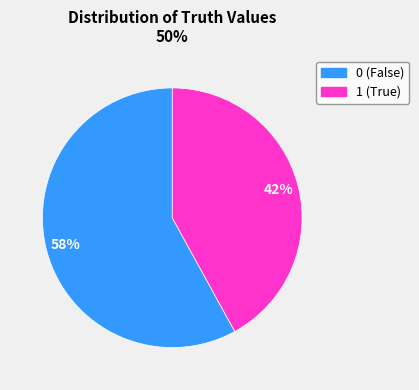

To the nearest percent, what is the average slice percentage?

50%